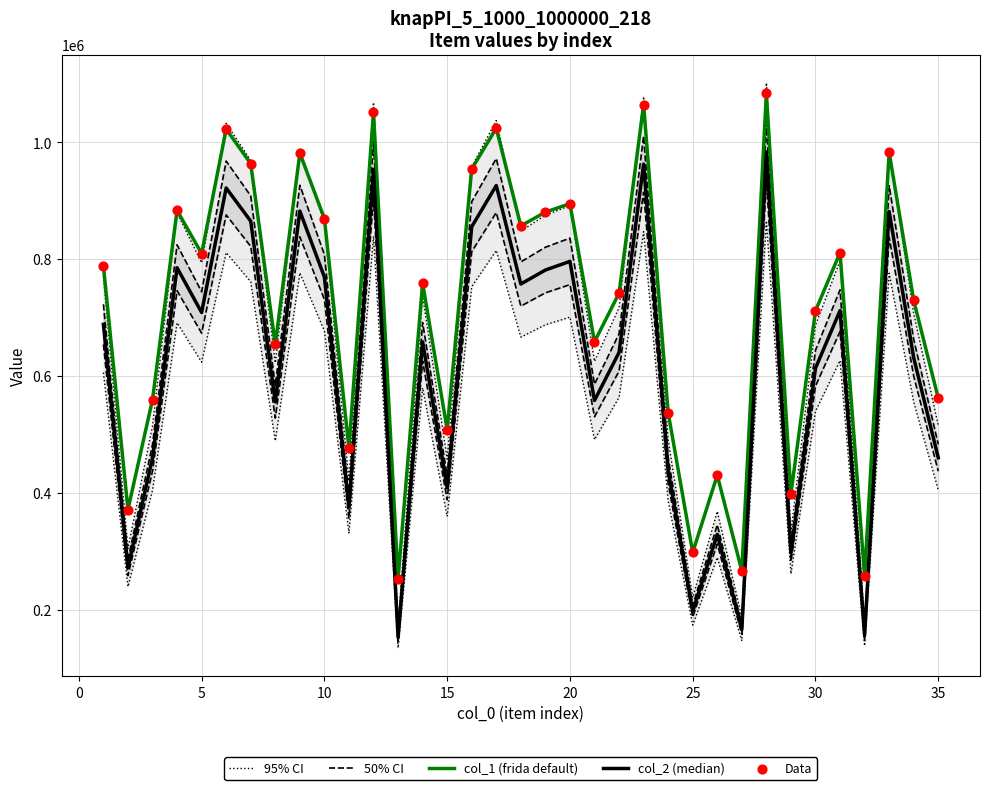

What is the lowest value of the col_1 (frida default) series?

252418